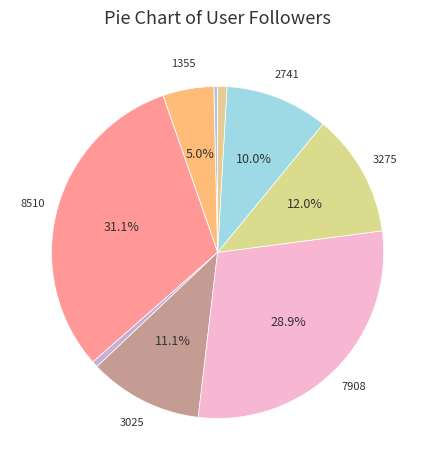

To the nearest percent, what is the difference between the largest and smallest slice percentages?

31%